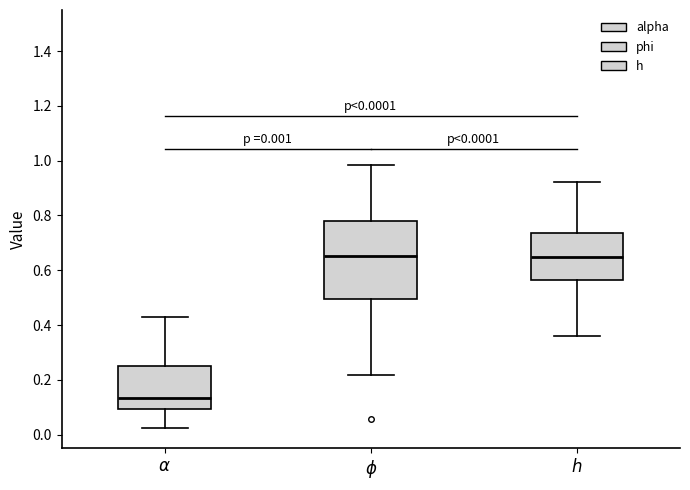

Which box is the tallest, from its lower edge to its upper edge?

$\phi$